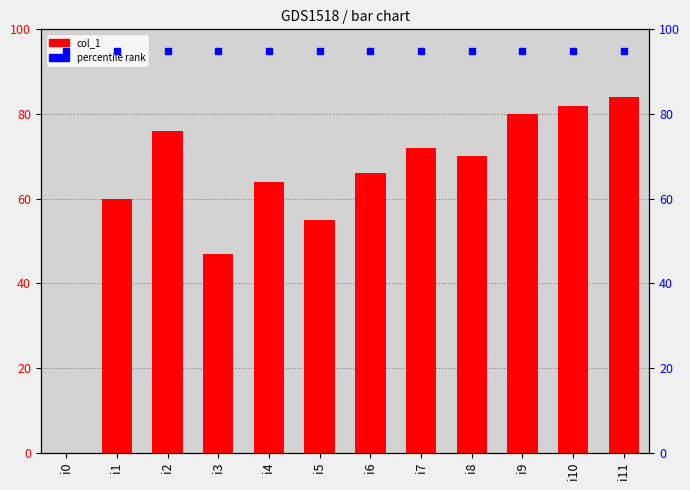

Where is the data nearest to the value 42?

i3